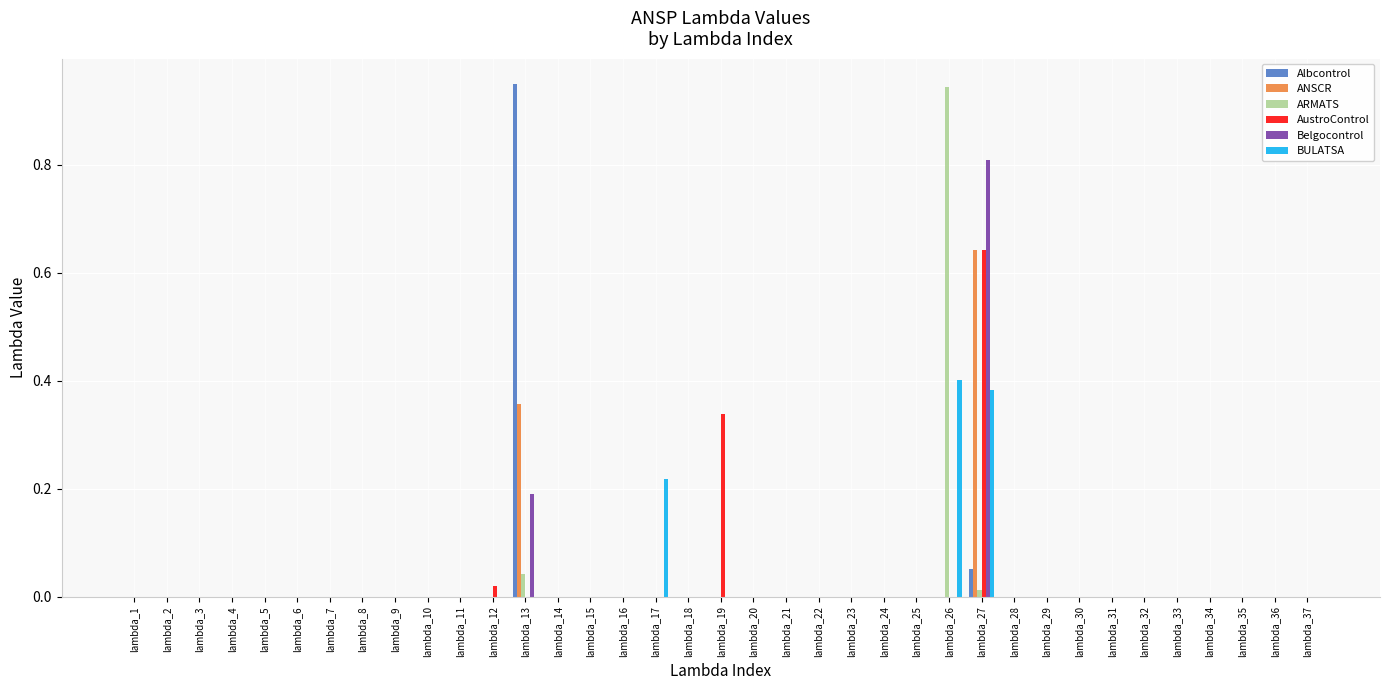

The value of Belgocontrol at lambda_17 is -0.5. True or false?

False